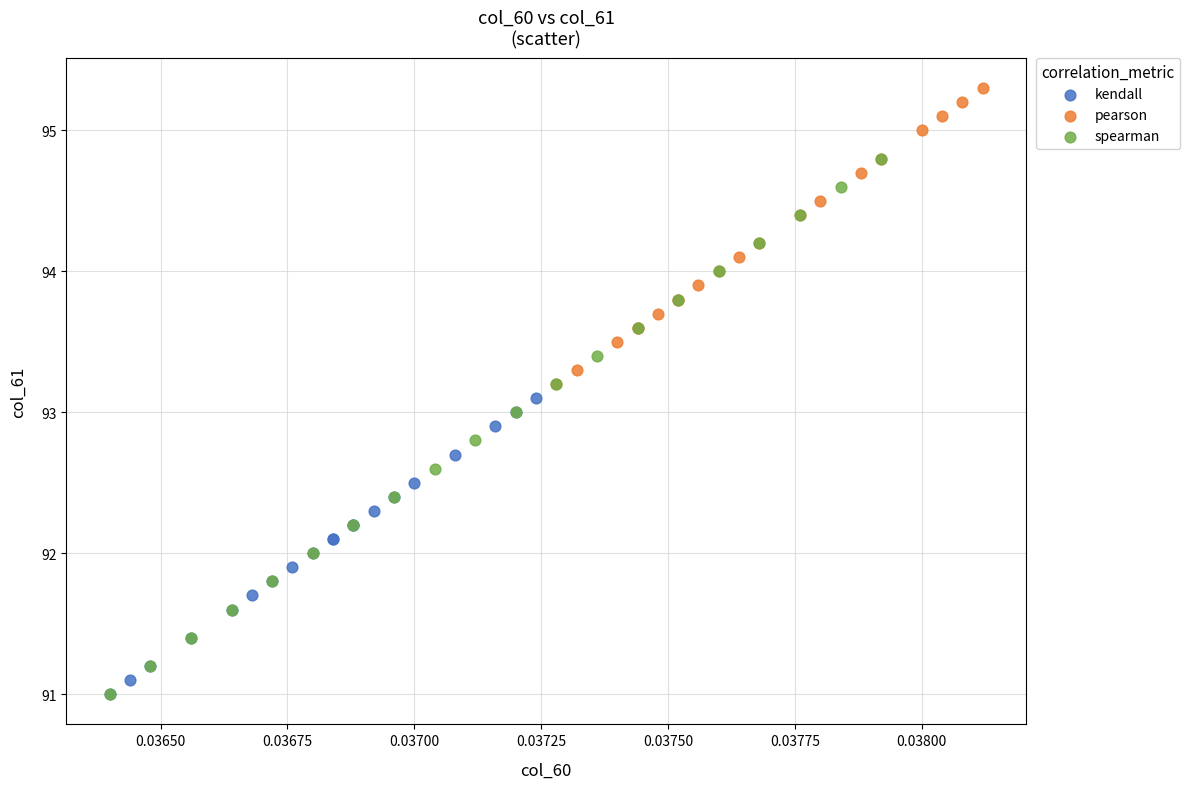

What are all the series names shown in the legend?

kendall, pearson, spearman